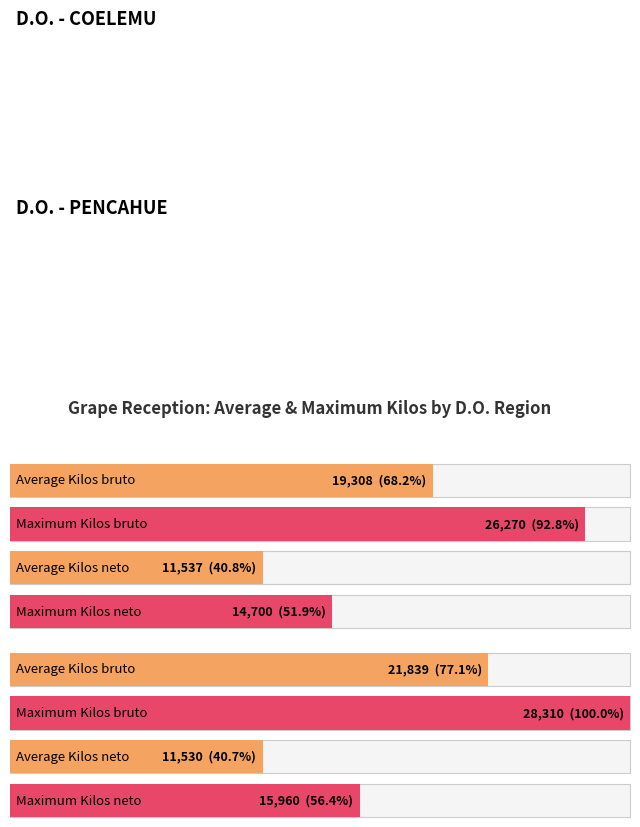

What is the highest value of the Kilos neto series?

15960